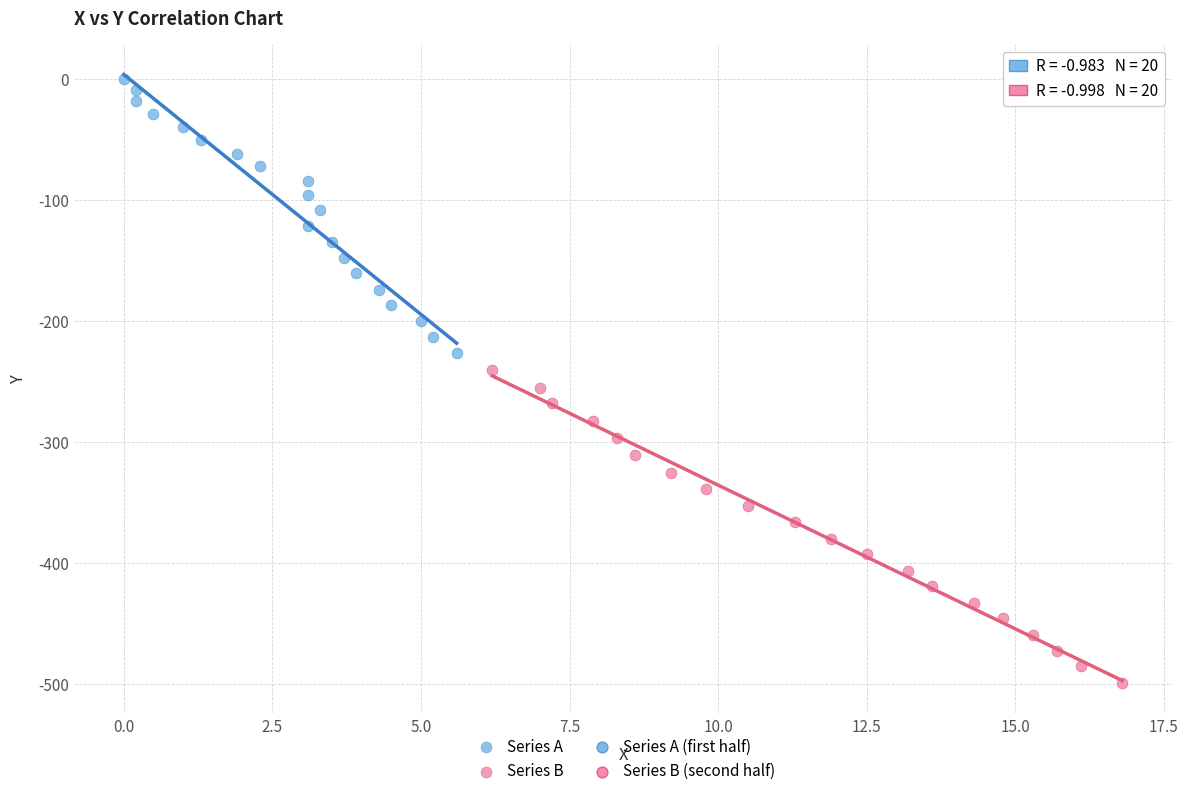

Which series contains the lowest Y value?

Series B